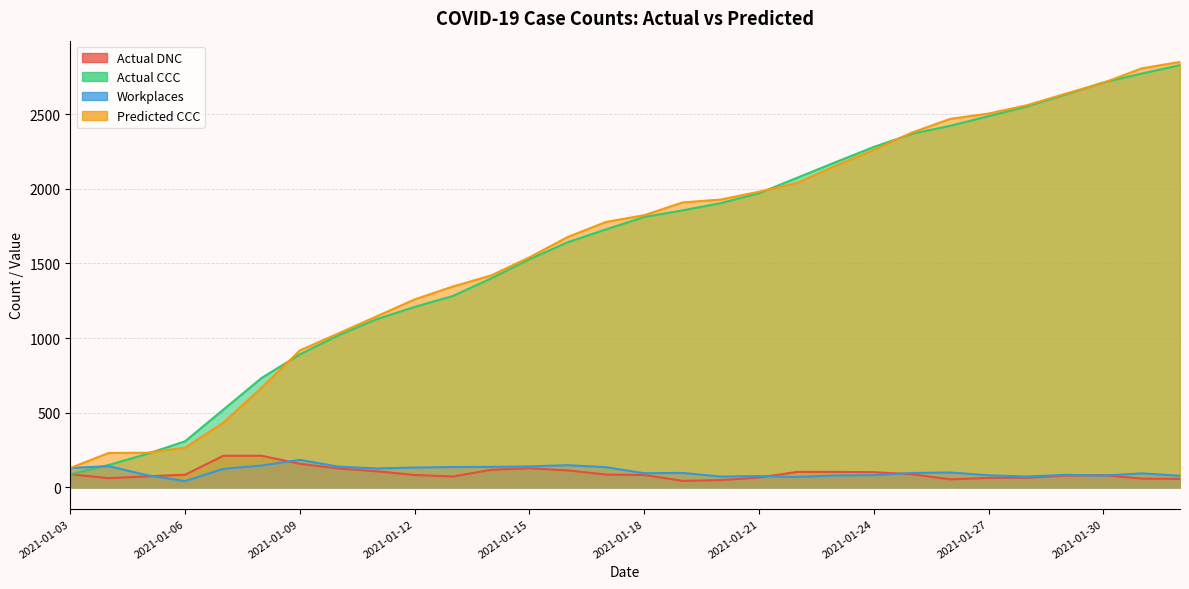

Read the Predicted CCC value at 2021-01-21.

1980.0